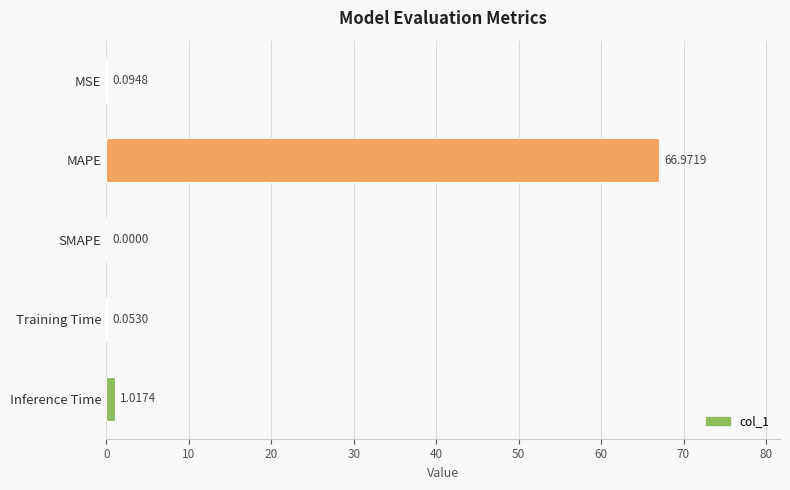

At which category does the chart reach its peak across all series?

MAPE